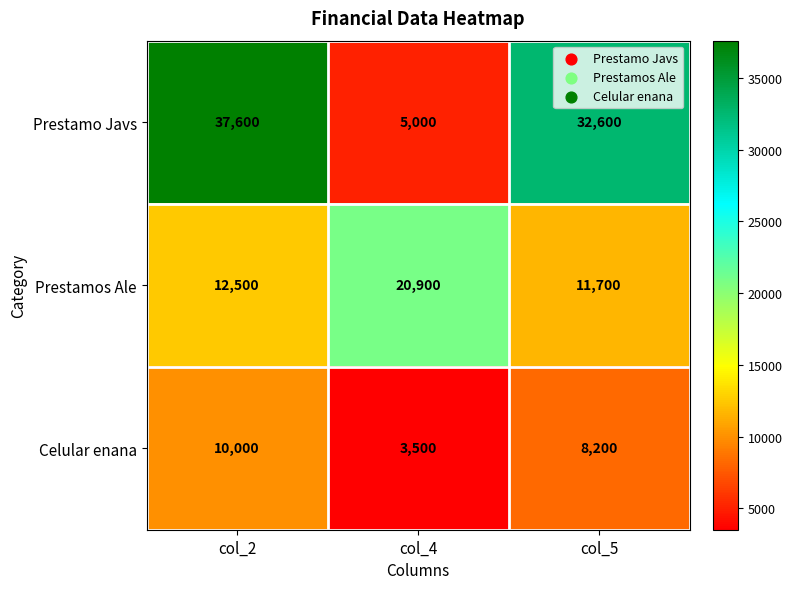

At col_5, list the series in order from smallest to largest.

Celular enana, Prestamos Ale, Prestamo Javs